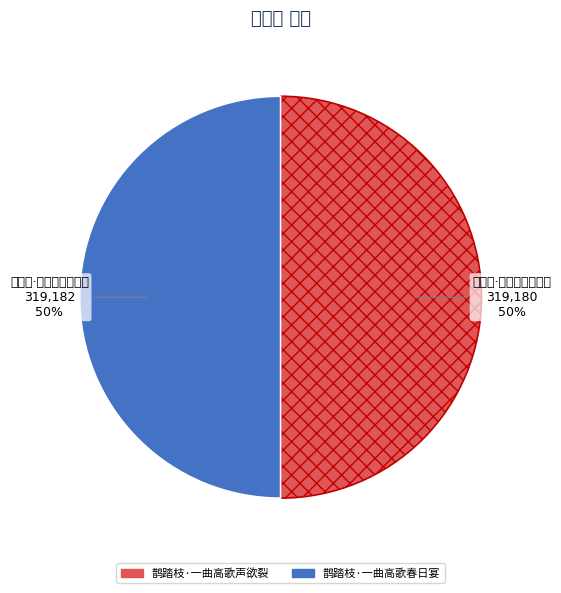

Is 鹊踏枝·一曲高歌声欲裂 the majority of the pie?

No